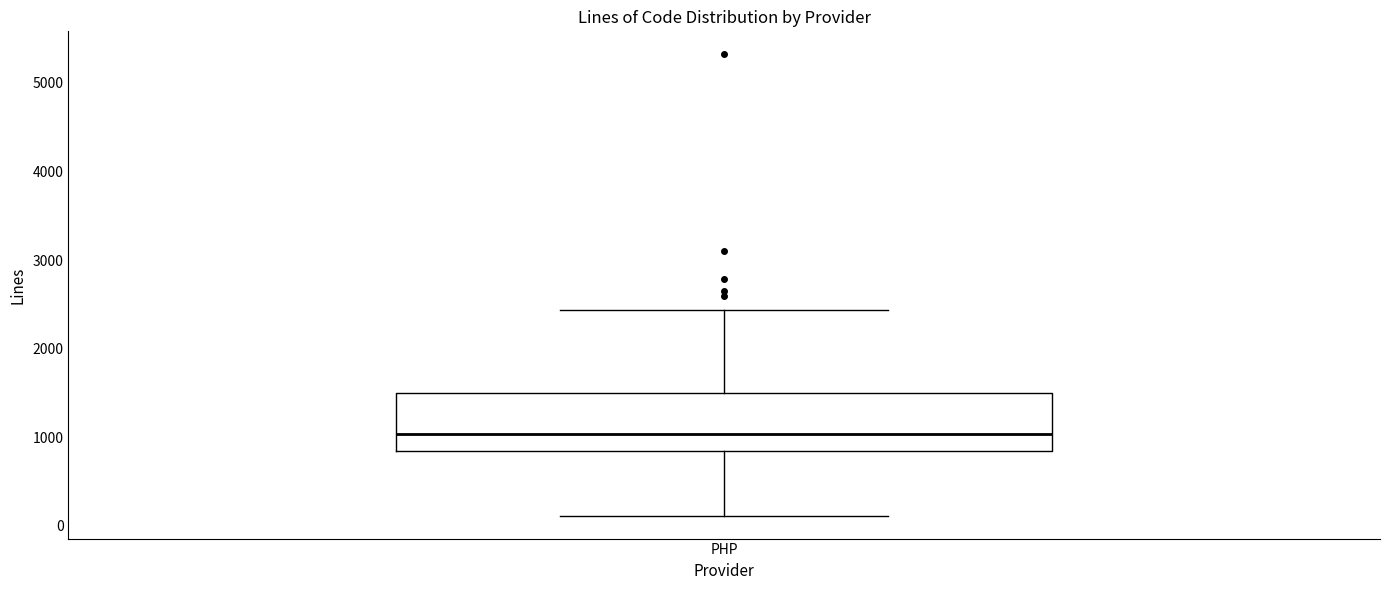

Transcribe this box plot: give where the median line is, the range the box spans, and where the two whiskers end, as read against the y-axis. The values are not printed on the chart, so give them approximately, as read against the axis.

median 1000, box 800 to 1500, whiskers 100 to 2400